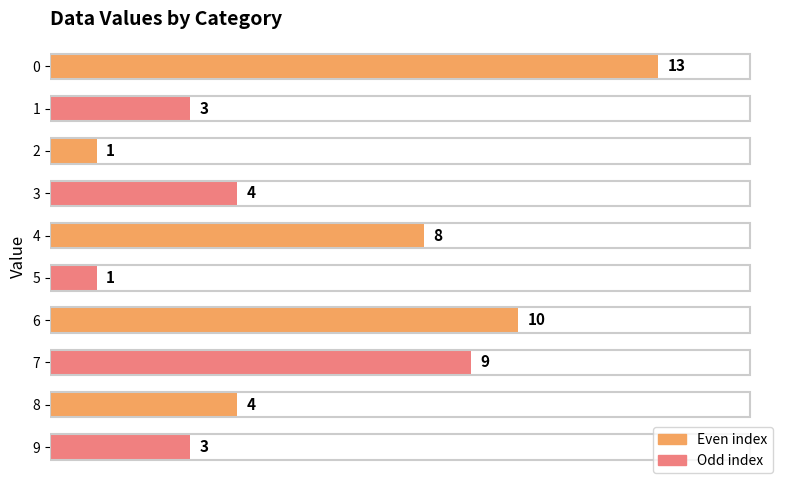

What is the sum of all values?

56